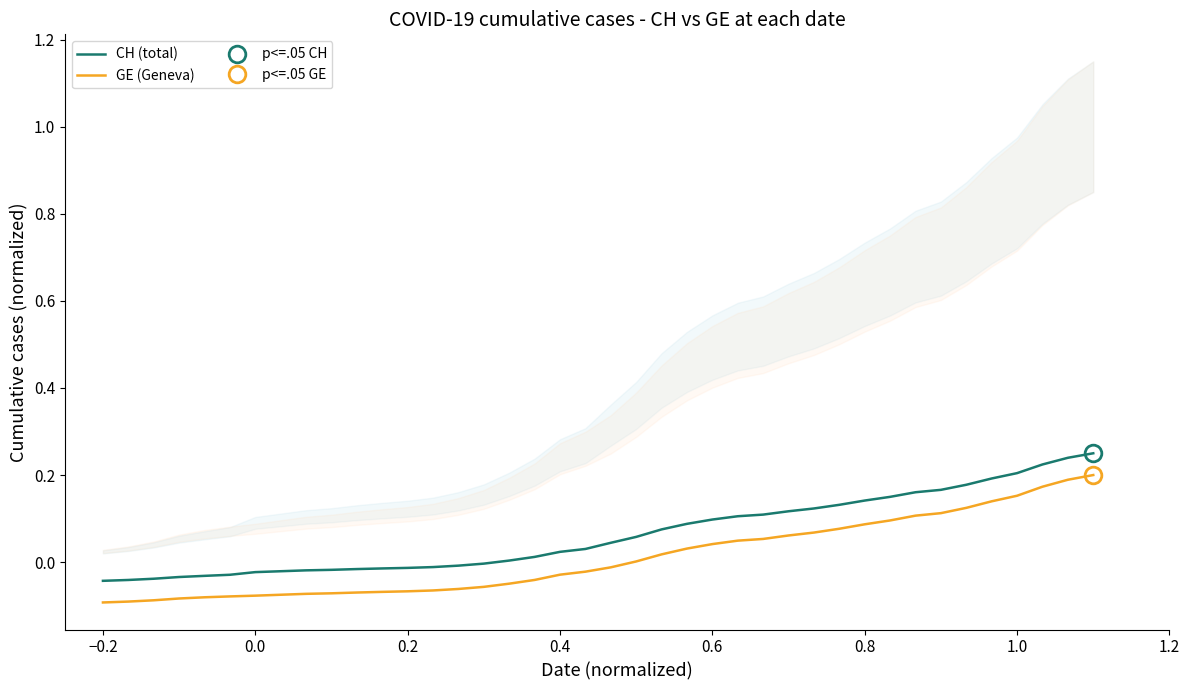

True or false: GE (Geneva) and CH (total) cross at least once.

False